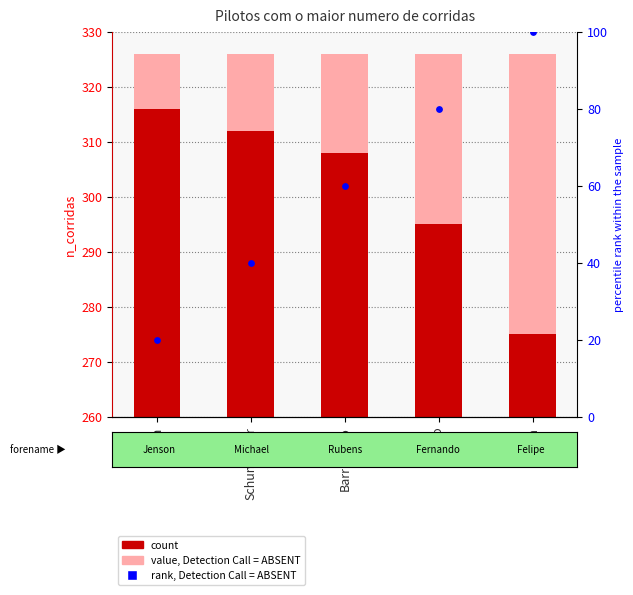

What is the total value across all series at Schumacher?

678